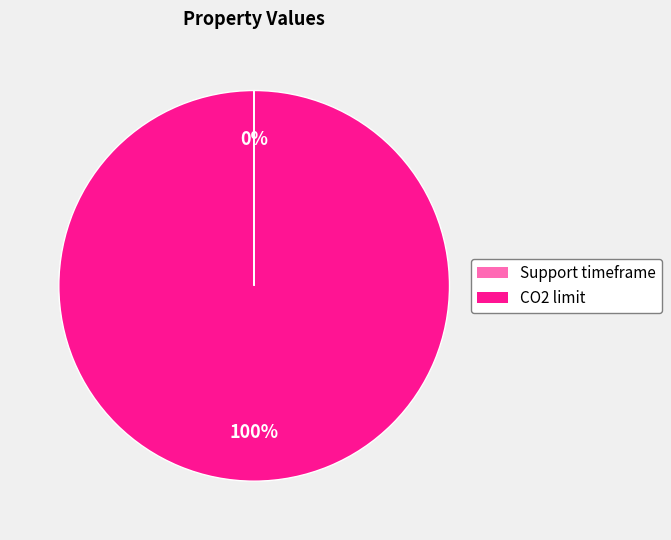

To the nearest percent, what percentage of the pie is CO2 limit?

100%